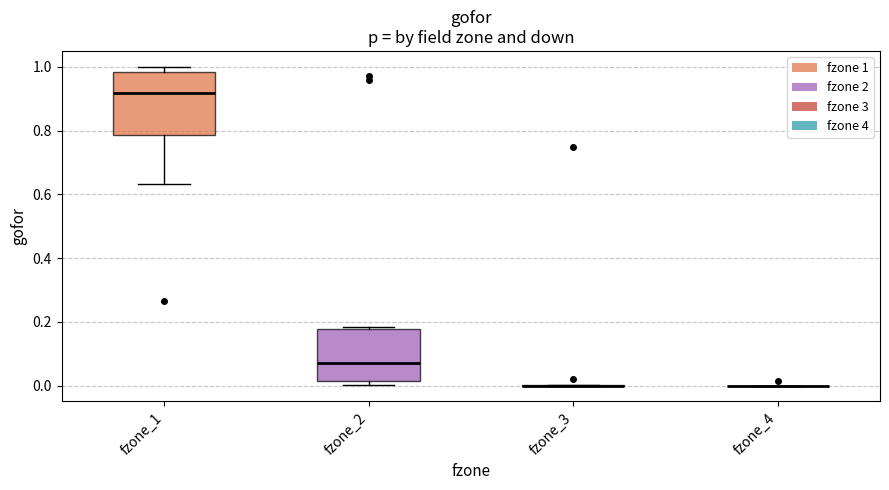

Where does the lower whisker of the box for fzone_1 end on the y-axis? The values are not printed on the chart, so give them approximately, as read against the axis.

0.64